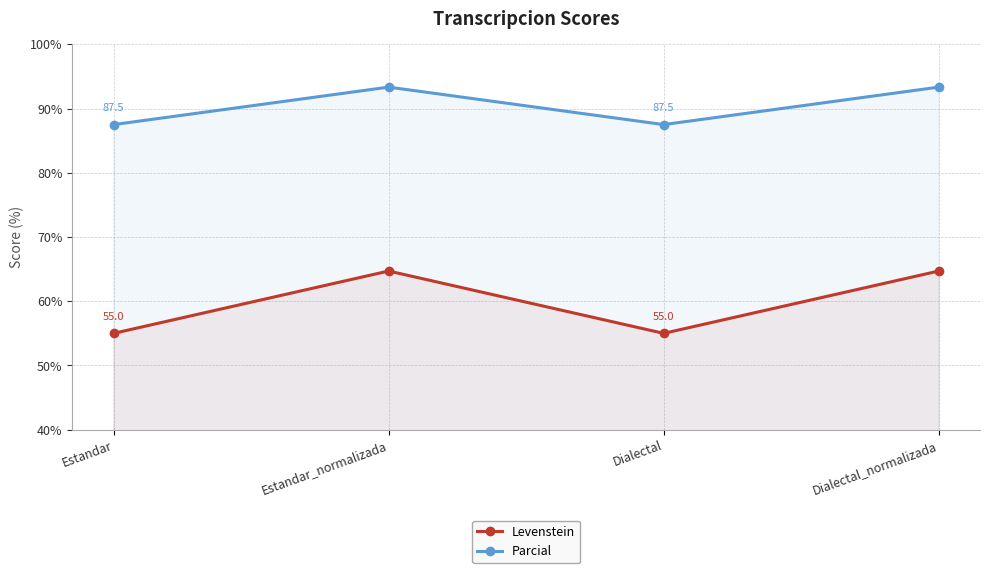

What is the average value of the Levenstein series?

59.9